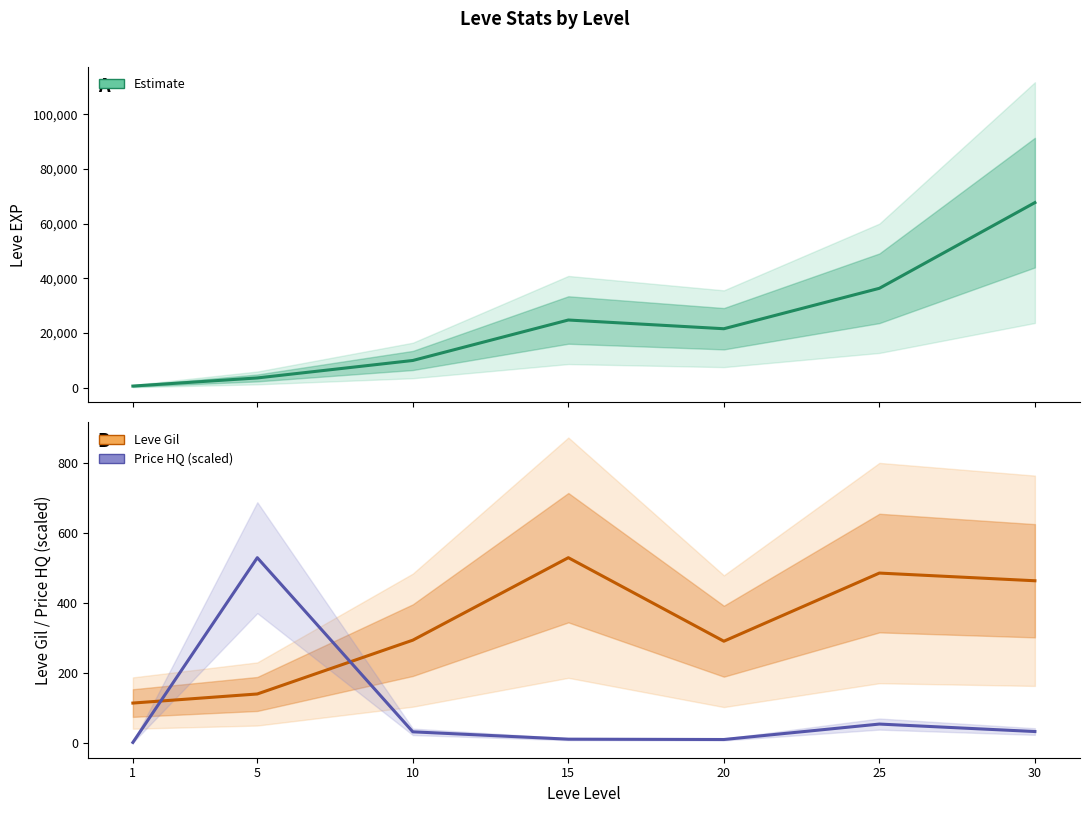

Is the value of Leve Gil at 25 greater than the value of Leve EXP at 15?

No